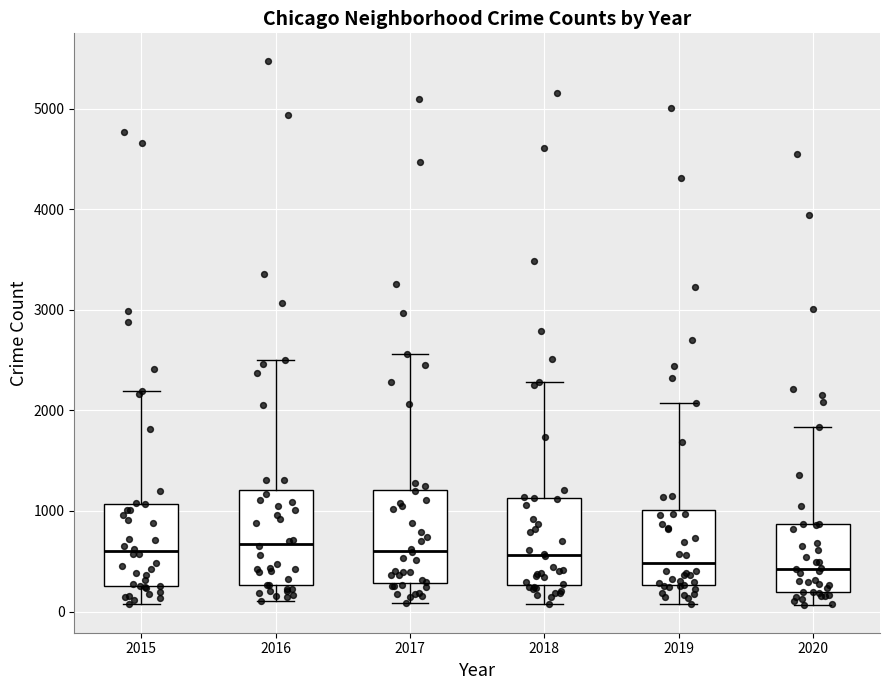

Reading left to right, read every box against the y-axis: the position of its median line, the range the box covers, and the ends of its whiskers. The values are not printed on the chart, so give them approximately, as read against the axis.

2015: median 600, box 300 to 1100, whiskers 100 to 2200
2016: median 700, box 300 to 1200, whiskers 100 to 2500
2017: median 600, box 300 to 1200, whiskers 100 to 2600
2018: median 600, box 300 to 1100, whiskers 100 to 2300
2019: median 500, box 300 to 1000, whiskers 100 to 2100
2020: median 400, box 200 to 900, whiskers 100 to 1800